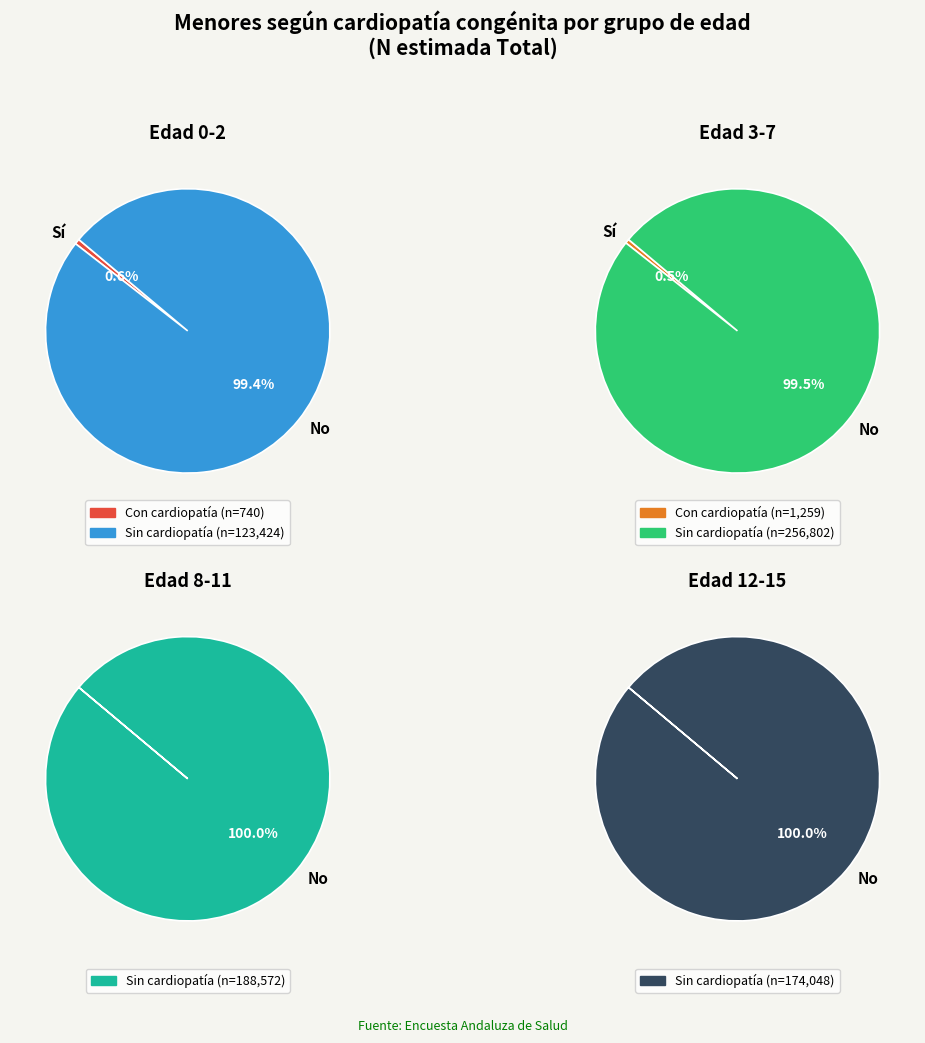

How many segments does this pie chart have?

8